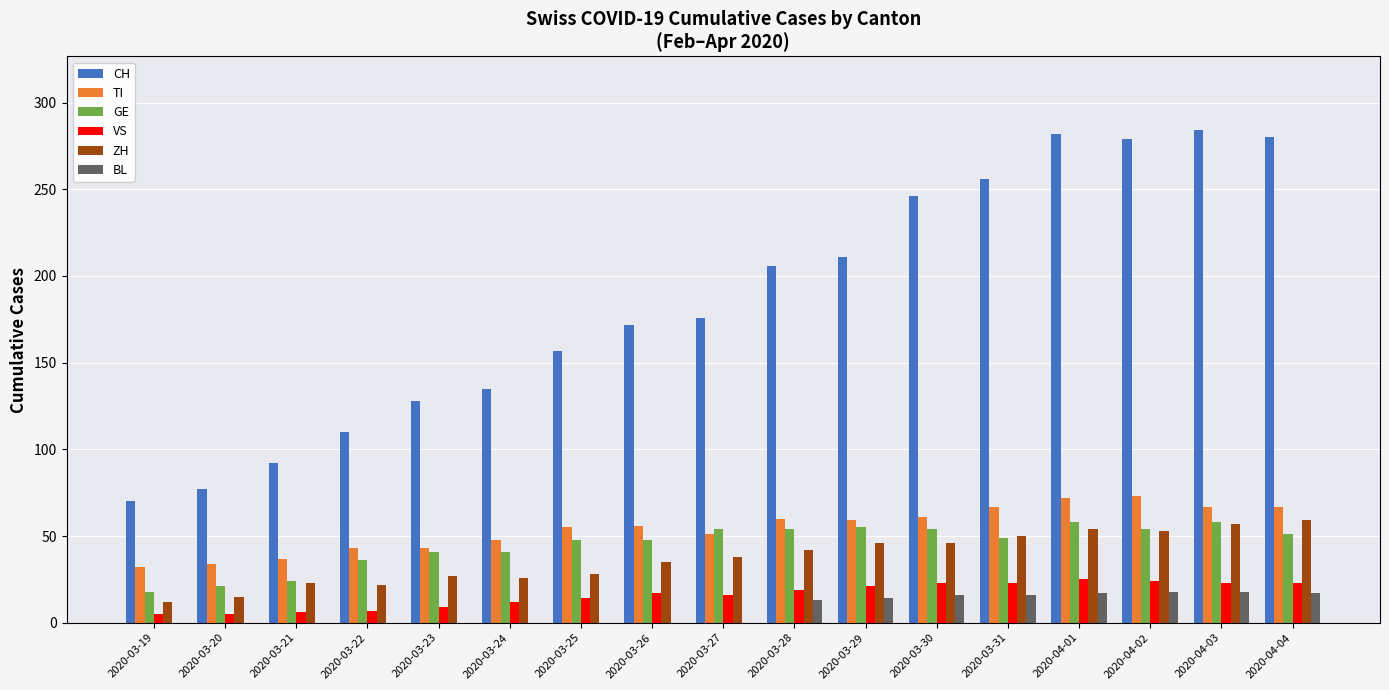

What is the sum of all CH values?

3161